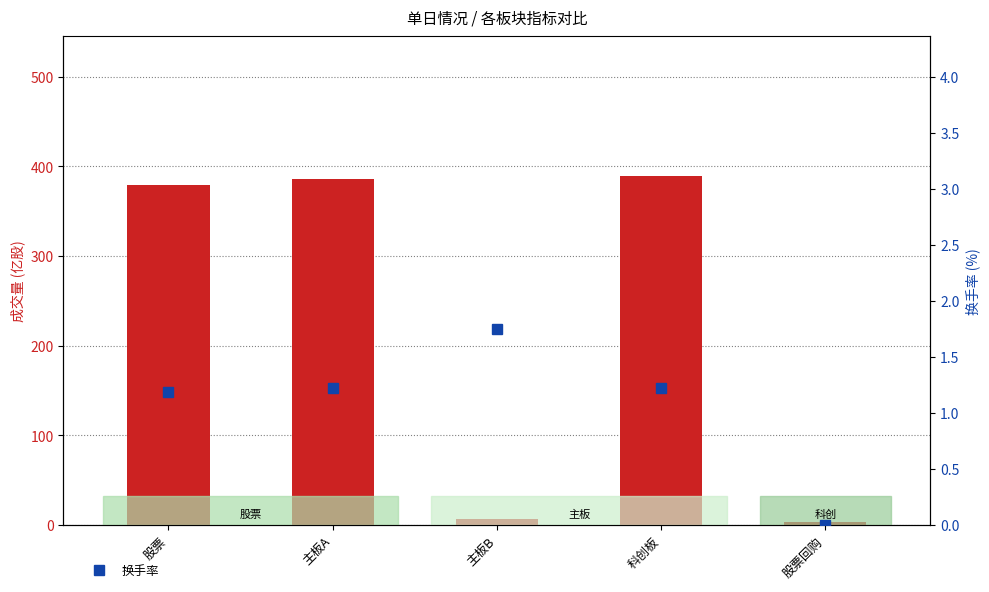

Does the chart contain any negative values?

No